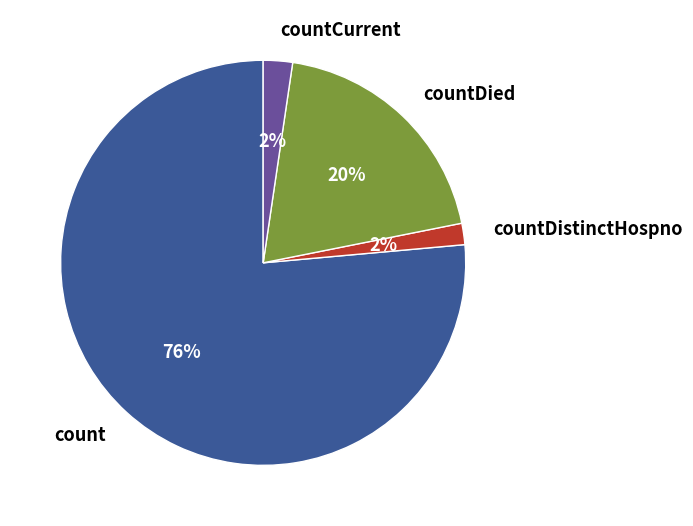

How many segments does this pie chart have?

4